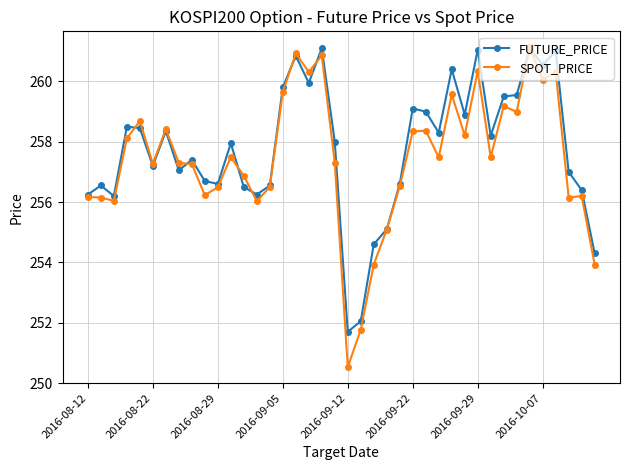

What is the value of the SPOT_PRICE point at the 14th from the left?

256.0